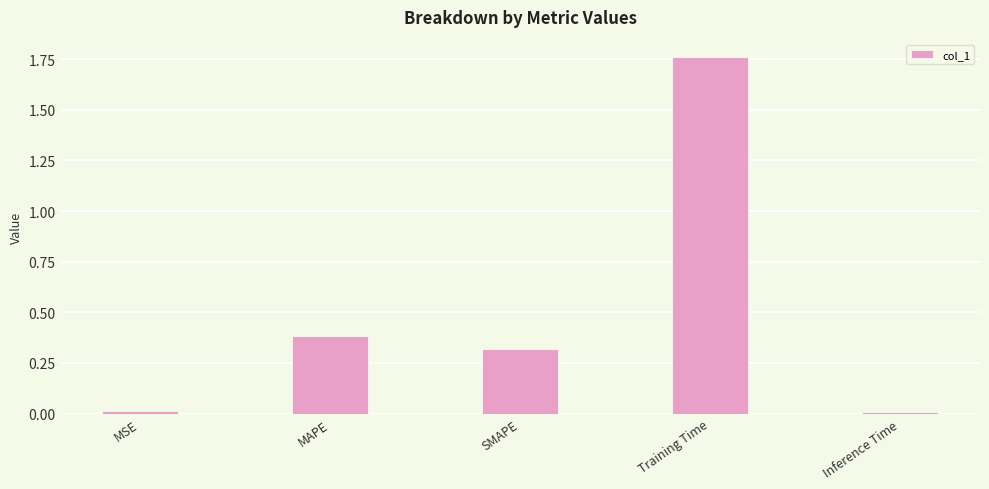

What is the average value?

0.5